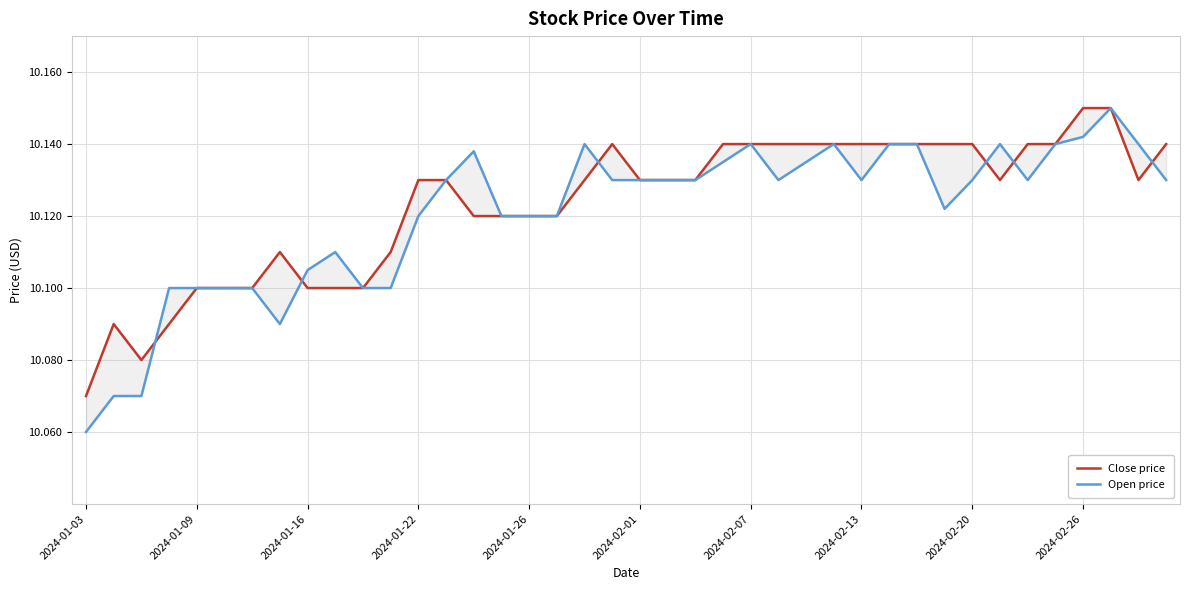

What is the difference between the second highest and second lowest values in the Close price series?

0.1